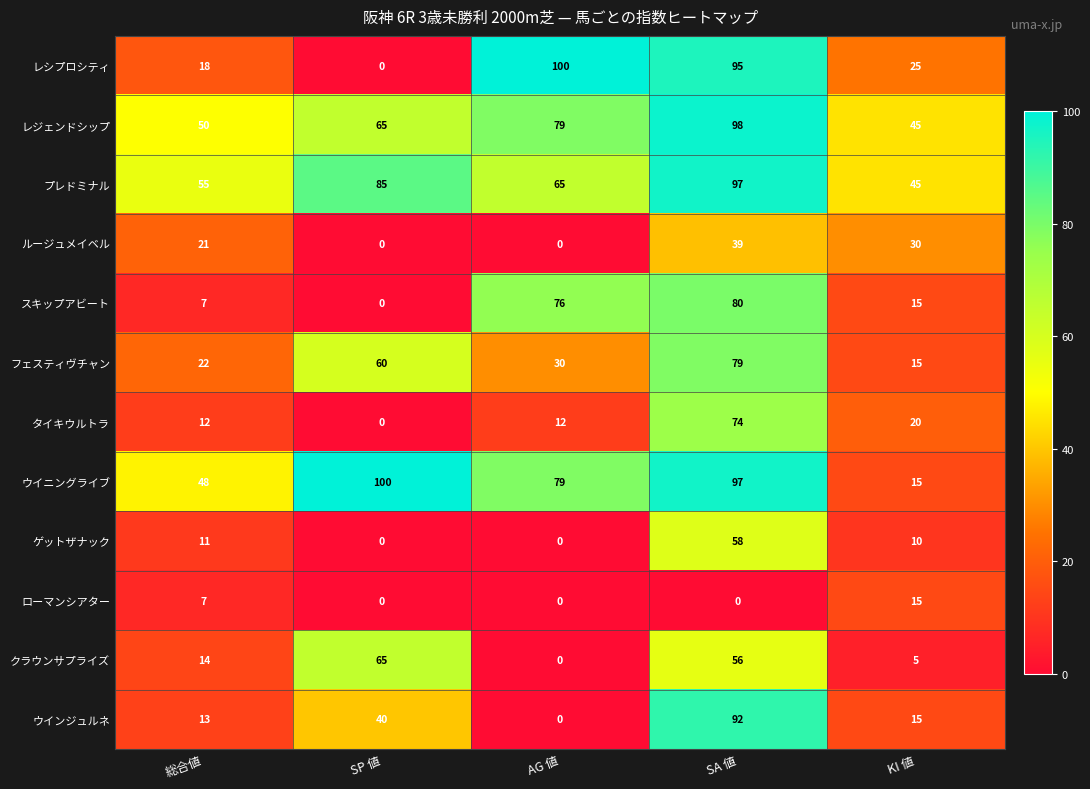

Which series changed the most between SP 値 and KI 値?

ウイニングライブ